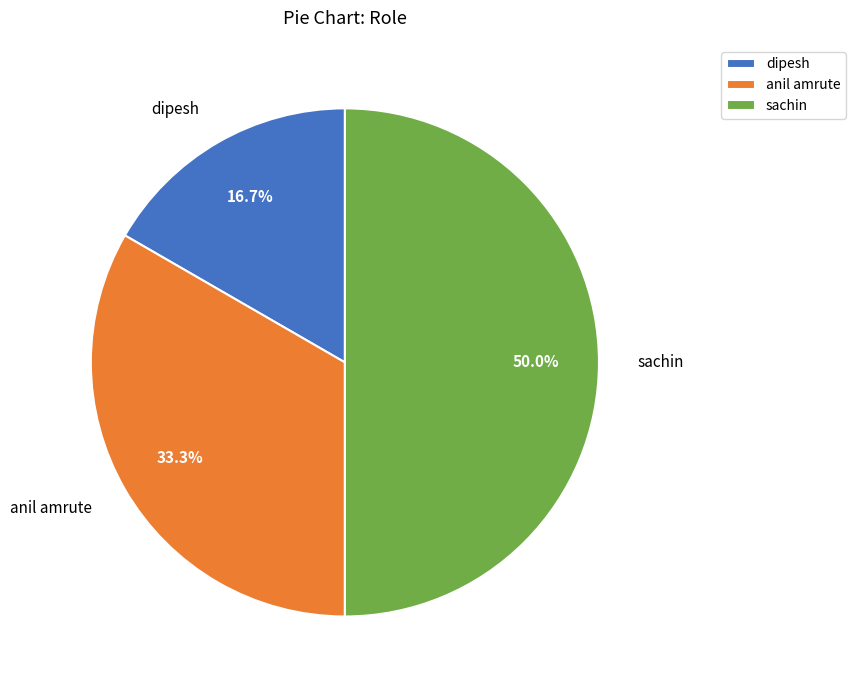

What percentage do anil amrute and dipesh together represent?

50.0%